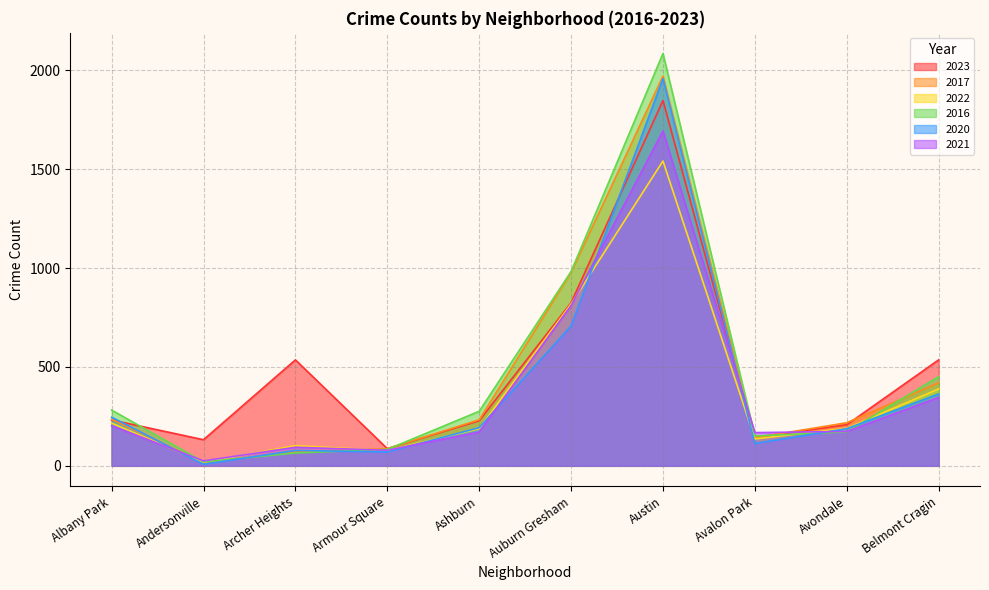

What is the sum of the 2023 values at Ashburn and Avalon Park?

372